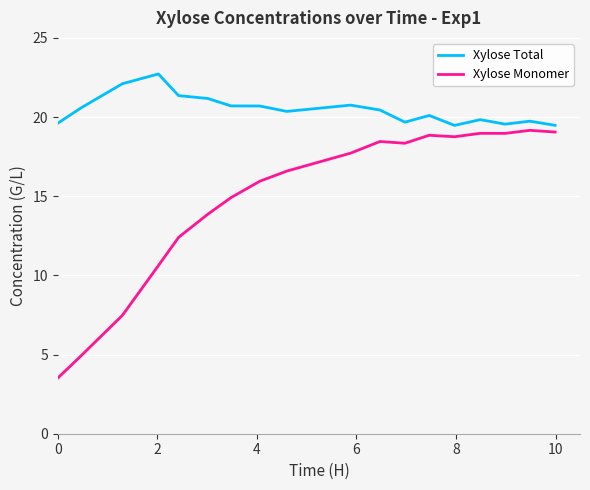

What are all the series names shown in the legend?

Xylose Total, Xylose Monomer